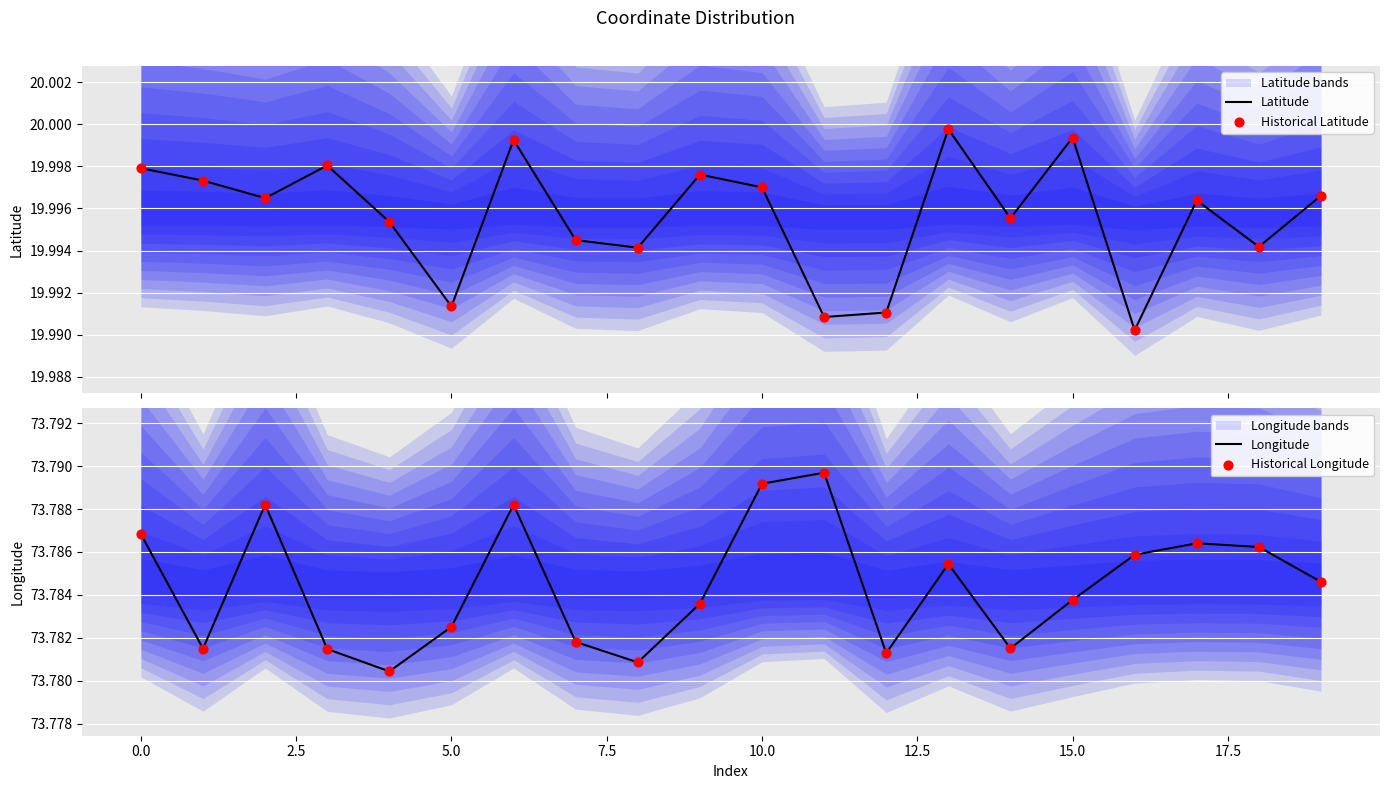

True or false: Longitude has a value of 25.1 at 10.0.

False